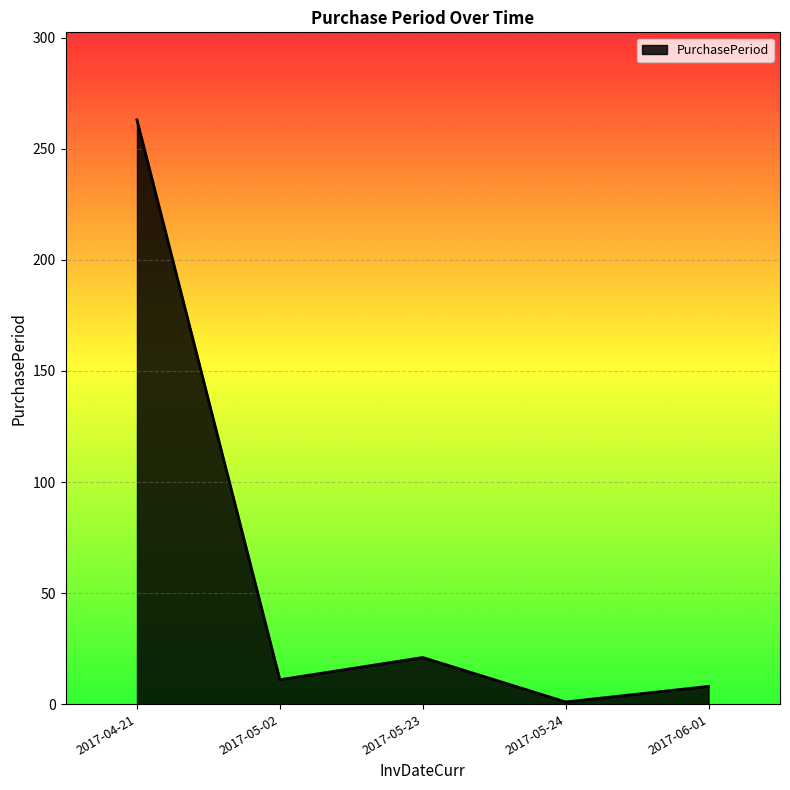

Approximately how many times larger is the value at 2017-05-24 compared to 2017-05-02?

0.1